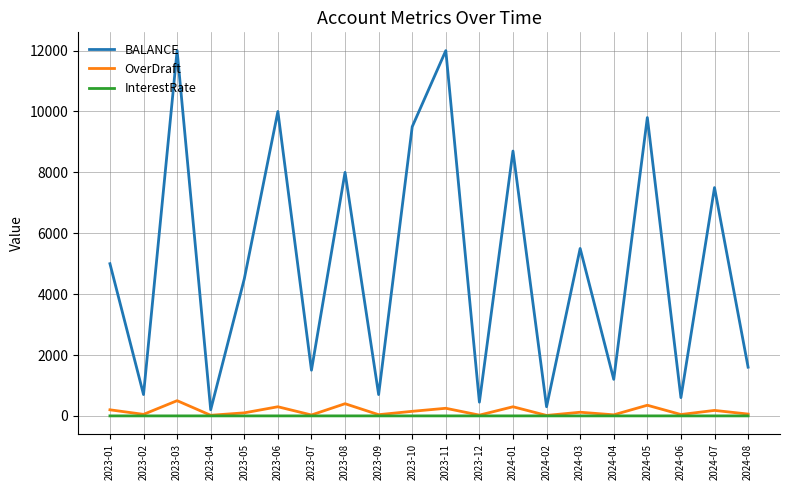

What is the maximum value for BALANCE?

12000.8